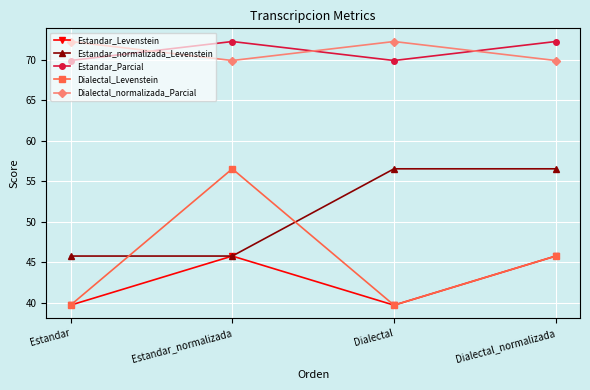

Is the value of Estandar_Levenstein at Dialectal_normalizada greater than the value of Dialectal_Levenstein at Estandar_normalizada?

No